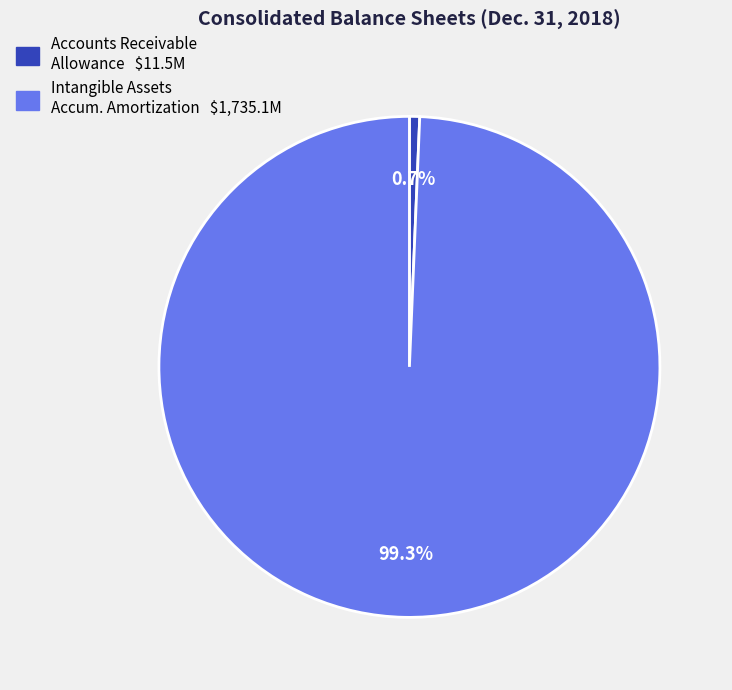

Does any single category account for the majority?

Yes